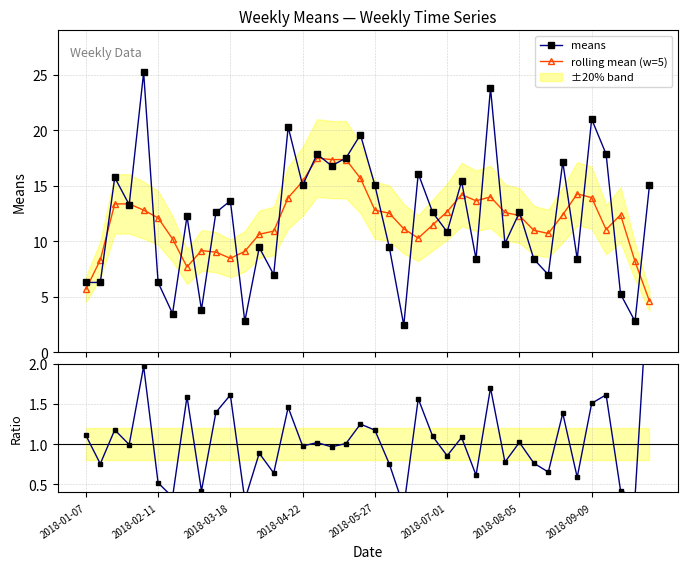

What is the sum of all means values?

484.8